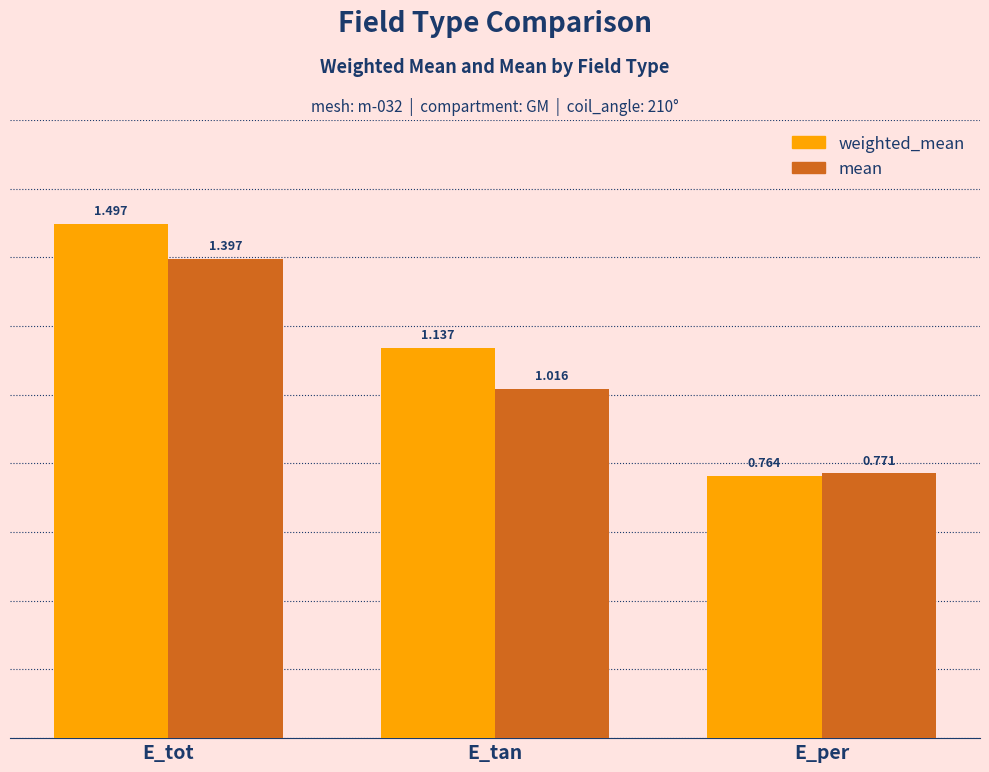

What is the difference between the maximum and minimum values in the mean series?

0.6